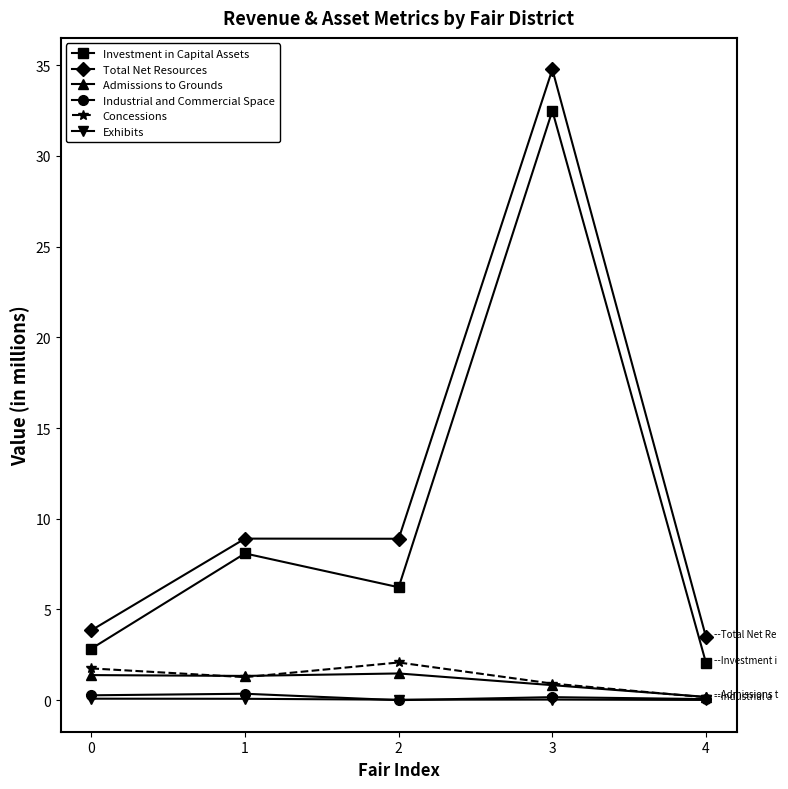

Is it true that Total Net Resources equals 8.9 at 1?

True